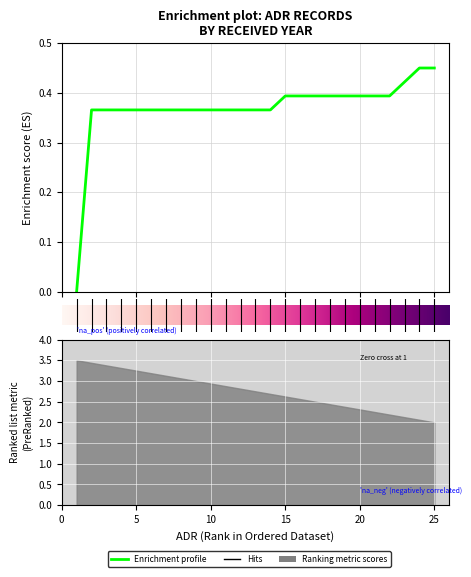

Between 7 and 13, which is larger?

7